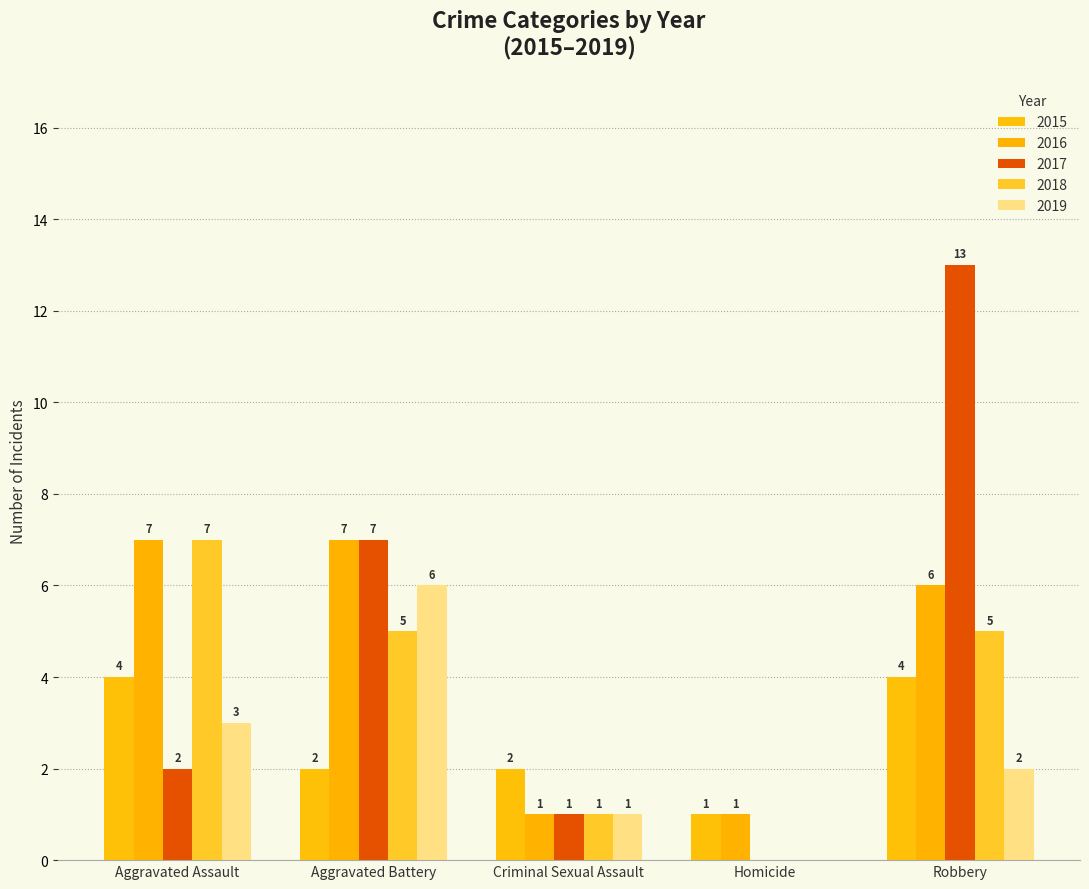

Count the number of data series in this chart.

5